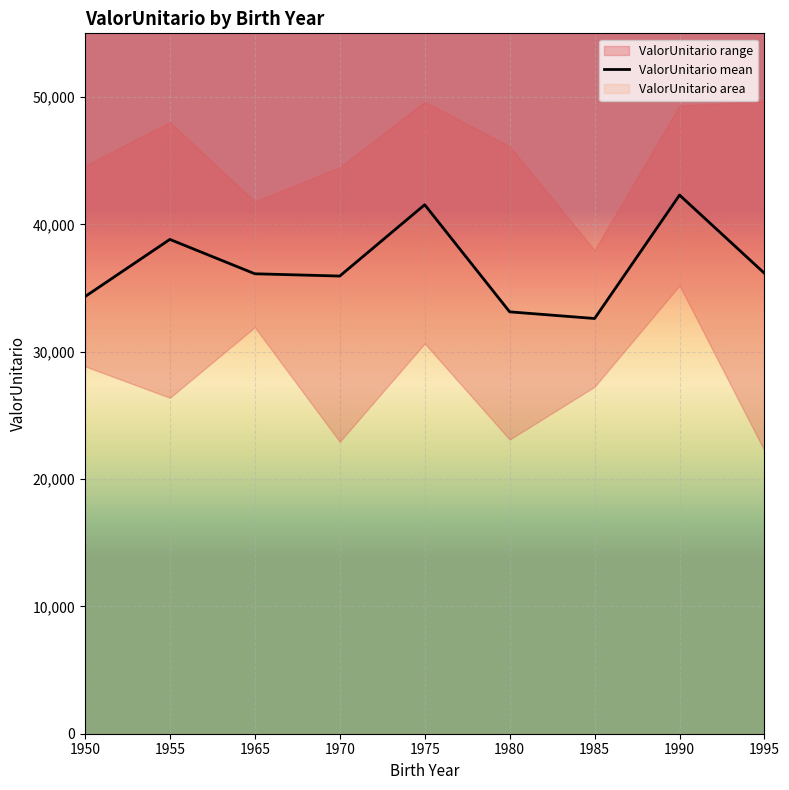

How many data points are less than 36118?

4